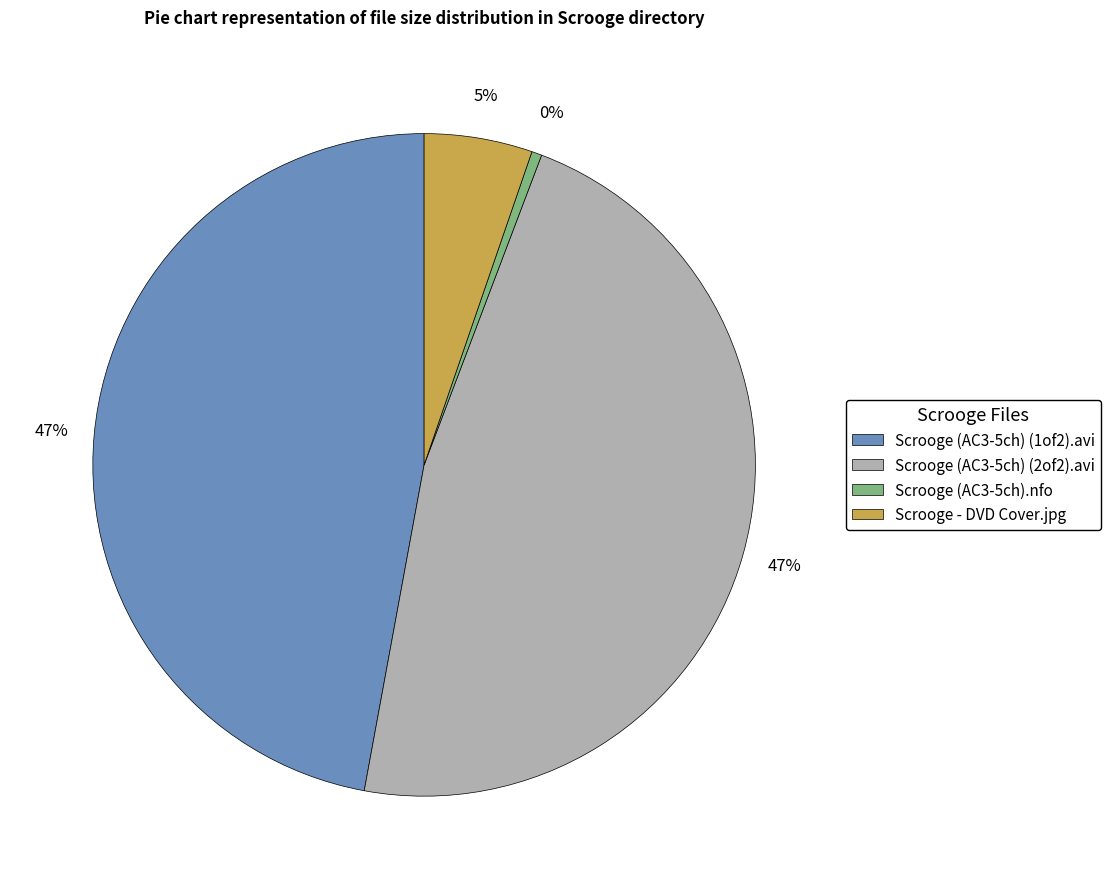

To the nearest percent, what is the average slice percentage?

25%